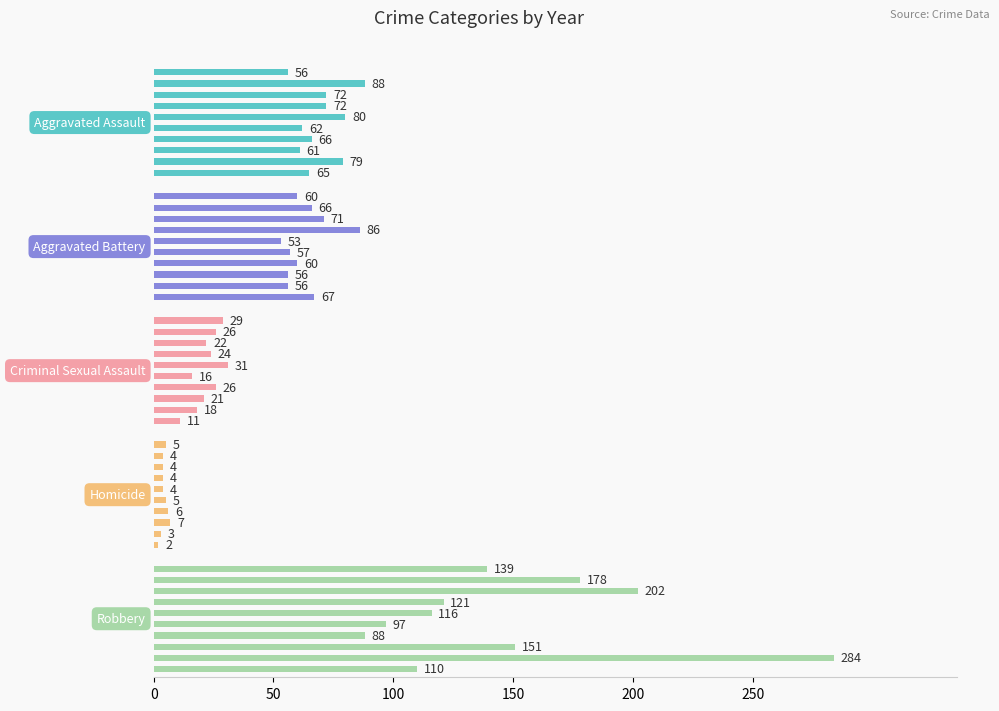

At how many categories does at least one series exceed 42?

10